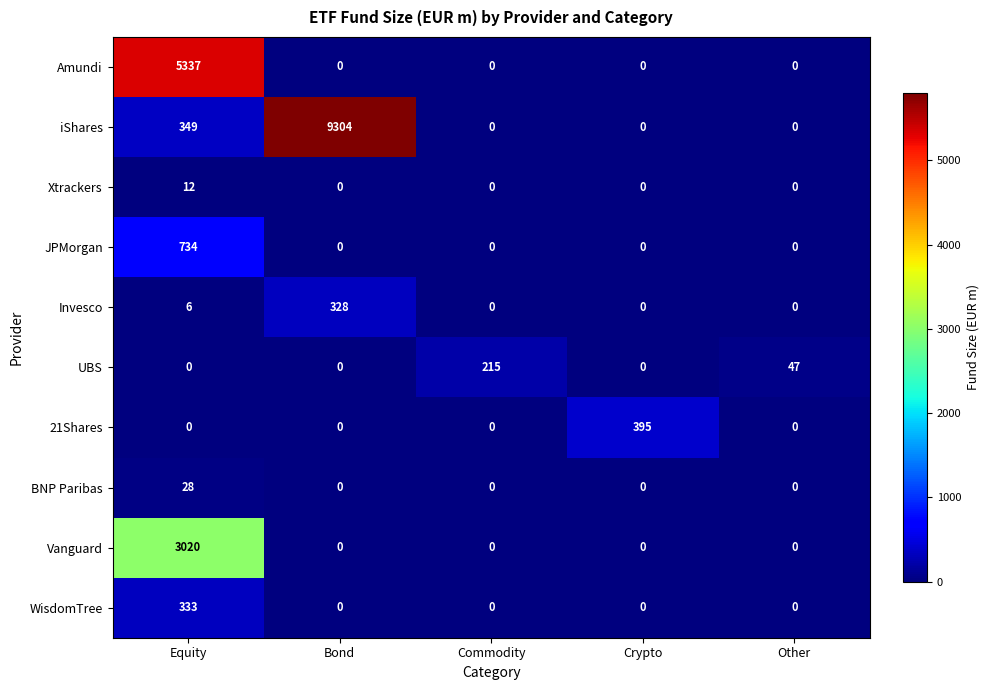

Which series has the widest spread of values?

iShares